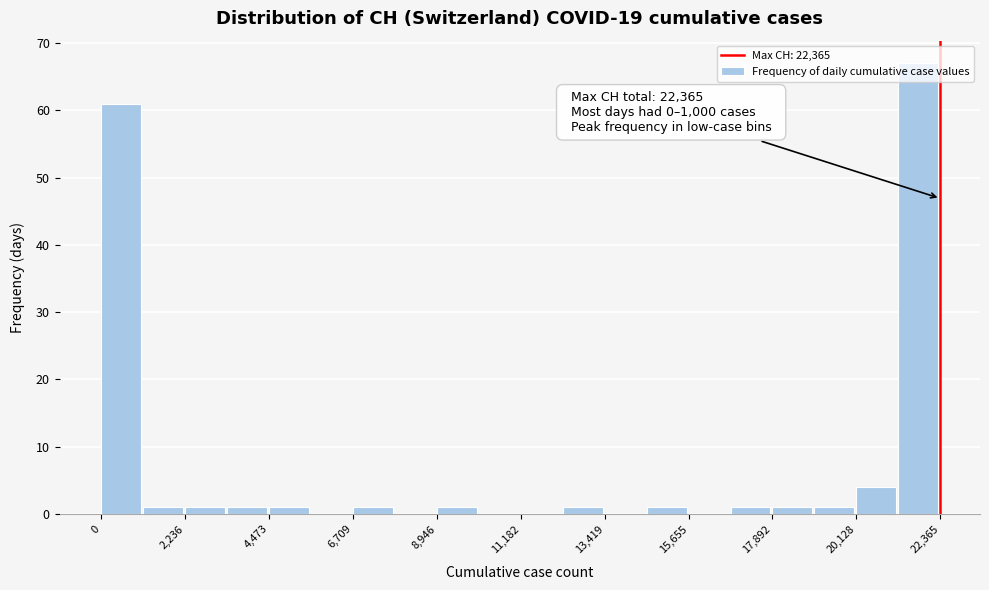

Read against the x-axis, roughly where is the centre of the tallest bar?

22000